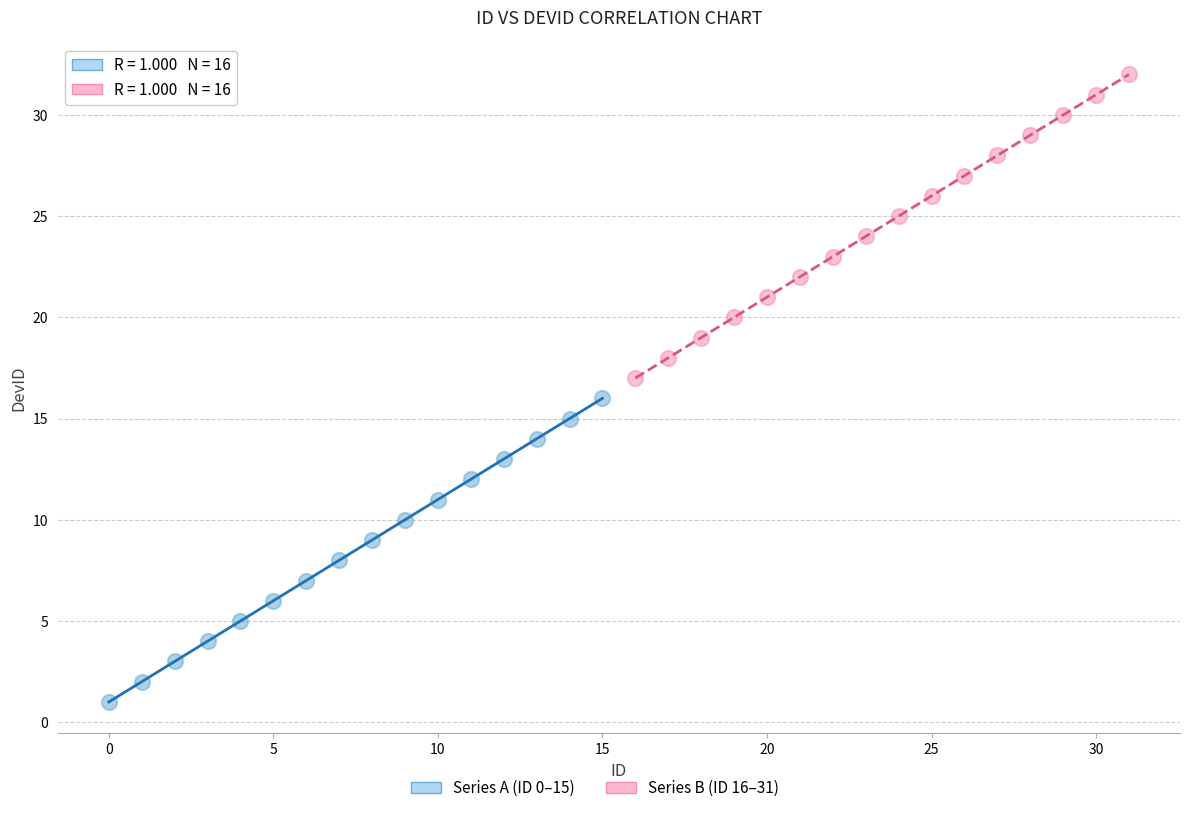

Which series reaches the minimum Y coordinate?

Series A (ID 0–15)